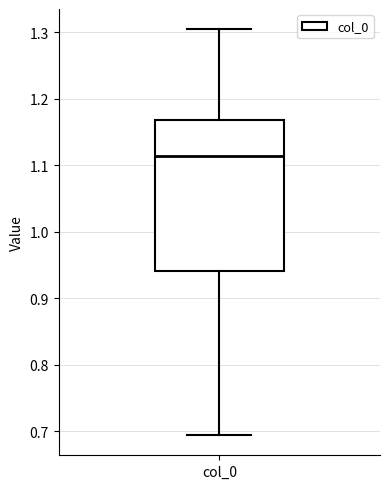

Where is the upper edge of the box for col_0 on the y-axis? The values are not printed on the chart, so give them approximately, as read against the axis.

1.17